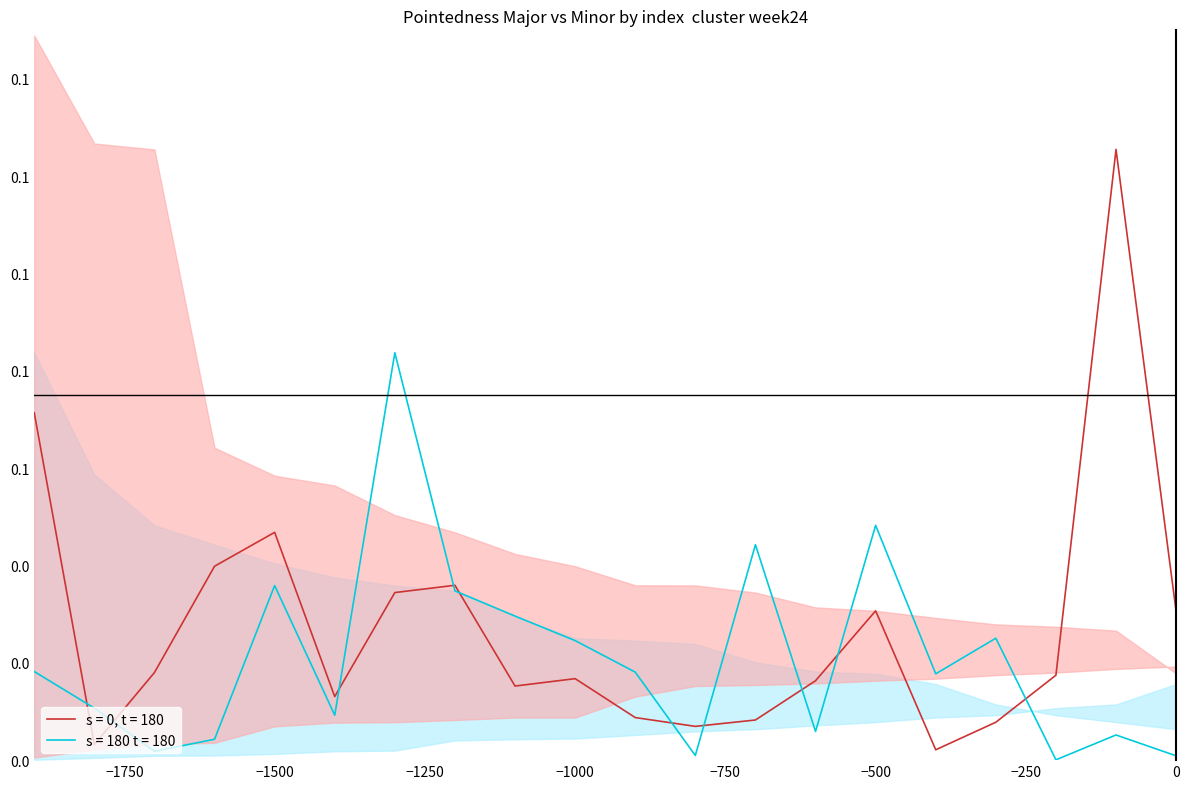

What is the greatest value displayed?

0.1